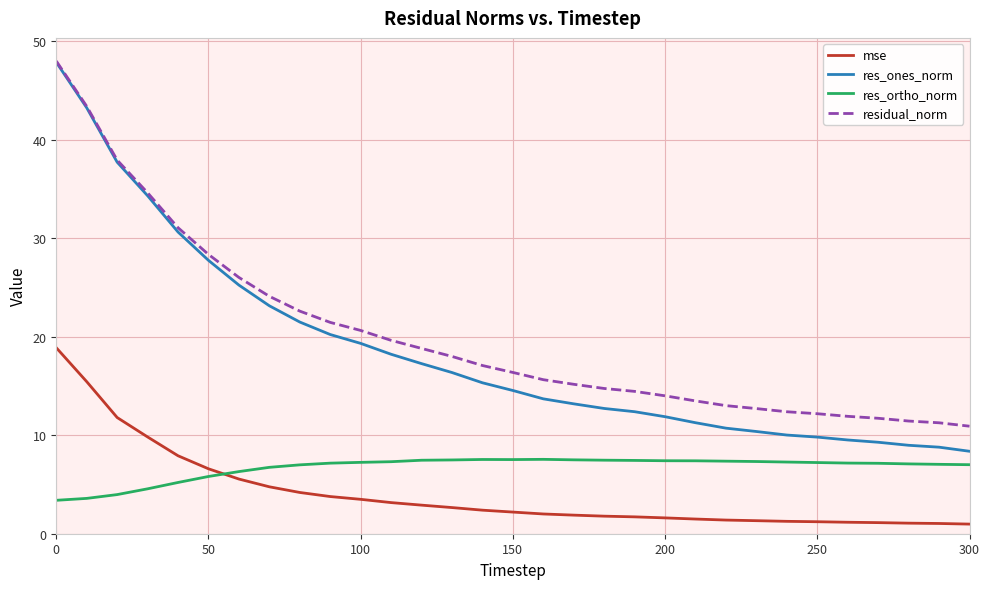

True or false: mse and res_ones_norm cross at least once.

False